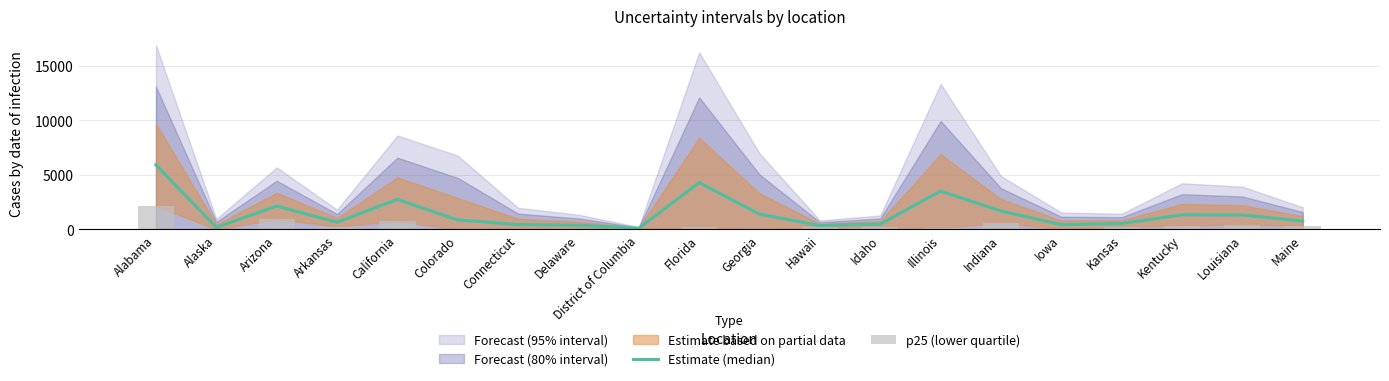

Is it true that p25 (lower quartile) equals 42.5 at District of Columbia?

False